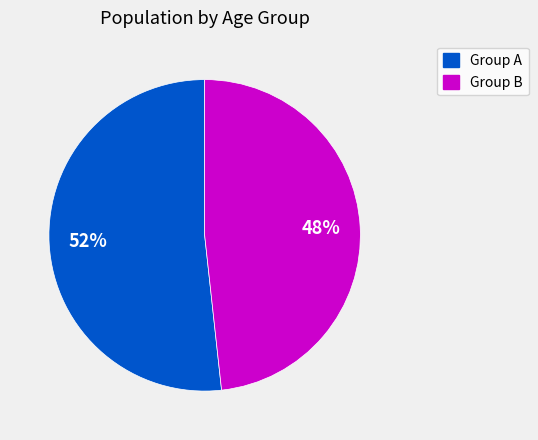

Is there any slice that represents more than half of the pie?

Yes